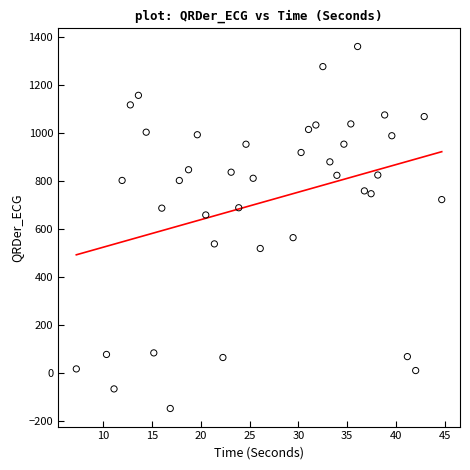

What is the range of Y values (max minus min)?

1508.0